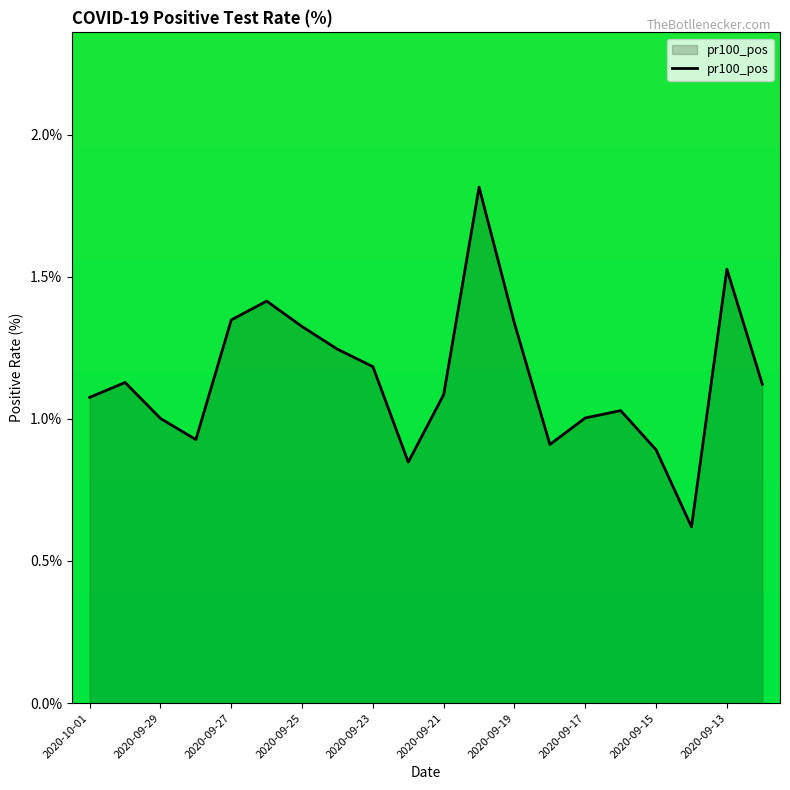

What is the minimum value shown in the chart?

0.6